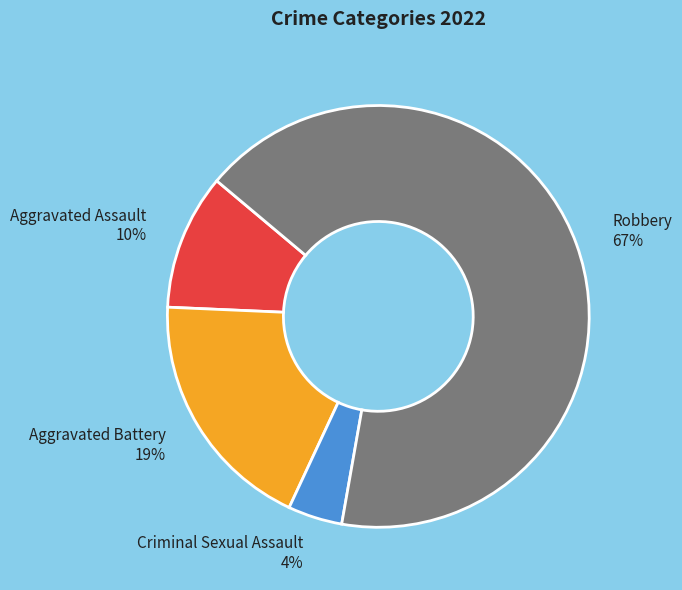

Is Robbery the majority of the pie?

Yes